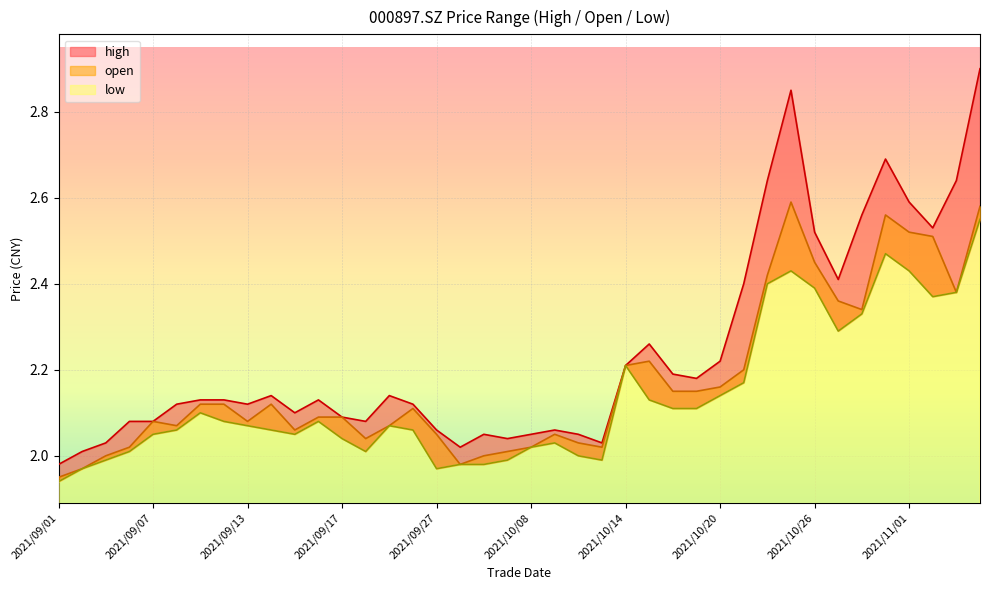

Reading left to right, extract all data points from this chart.

high: 2.0	2.0	2.0	2.1	2.1	2.1	2.1	2.1	2.1	2.1	2.1	2.1	2.1	2.1	2.1	2.1	2.1	2.0	2.0	2.0	2.0	2.1	2.0	2.0	2.2	2.3	2.2	2.2	2.2	2.4	2.6	2.9	2.5	2.4	2.6	2.7	2.6	2.5	2.6	2.9
open: 1.9	2.0	2.0	2.0	2.1	2.1	2.1	2.1	2.1	2.1	2.1	2.1	2.1	2.0	2.1	2.1	2.0	2.0	2.0	2.0	2.0	2.0	2.0	2.0	2.2	2.2	2.1	2.1	2.2	2.2	2.4	2.6	2.5	2.4	2.3	2.6	2.5	2.5	2.4	2.6
low: 1.9	2.0	2.0	2.0	2.0	2.1	2.1	2.1	2.1	2.1	2.0	2.1	2.0	2.0	2.1	2.1	2.0	2.0	2.0	2.0	2.0	2.0	2.0	2.0	2.2	2.1	2.1	2.1	2.1	2.2	2.4	2.4	2.4	2.3	2.3	2.5	2.4	2.4	2.4	2.5